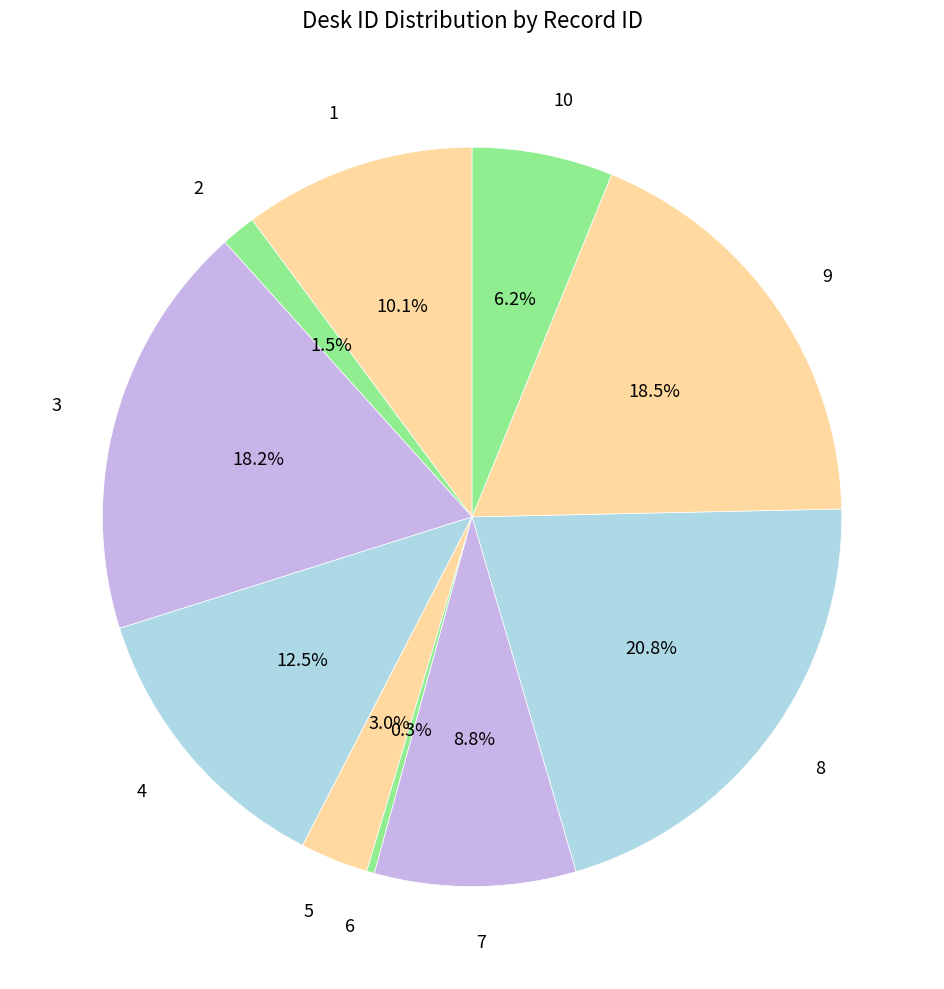

To the nearest percent, what portion does 10 represent?

6%